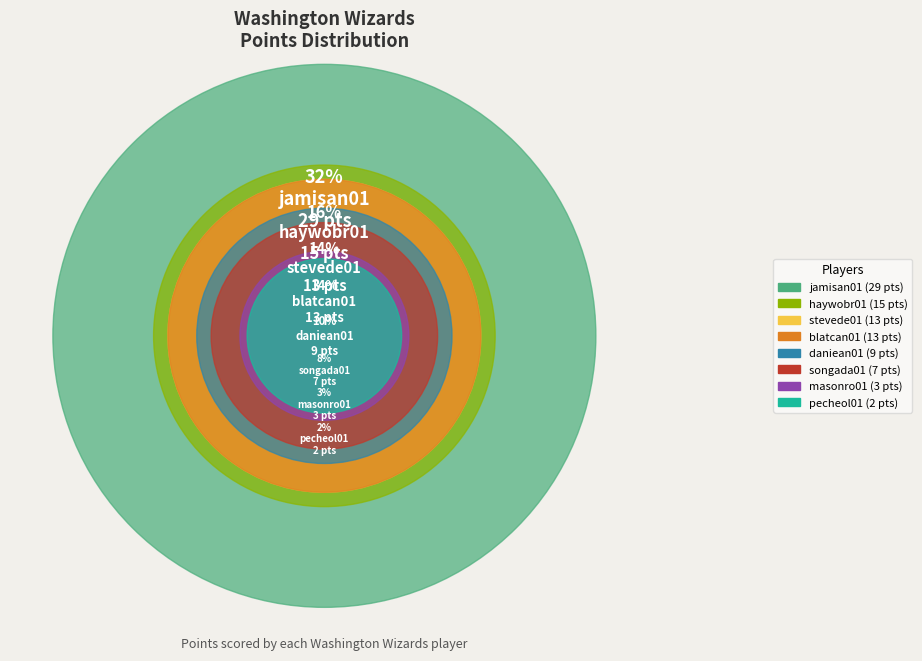

Rank the categories by value from highest to lowest.

jamisan01, haywobr01, stevede01, blatcan01, daniean01, songada01, masonro01, pecheol01